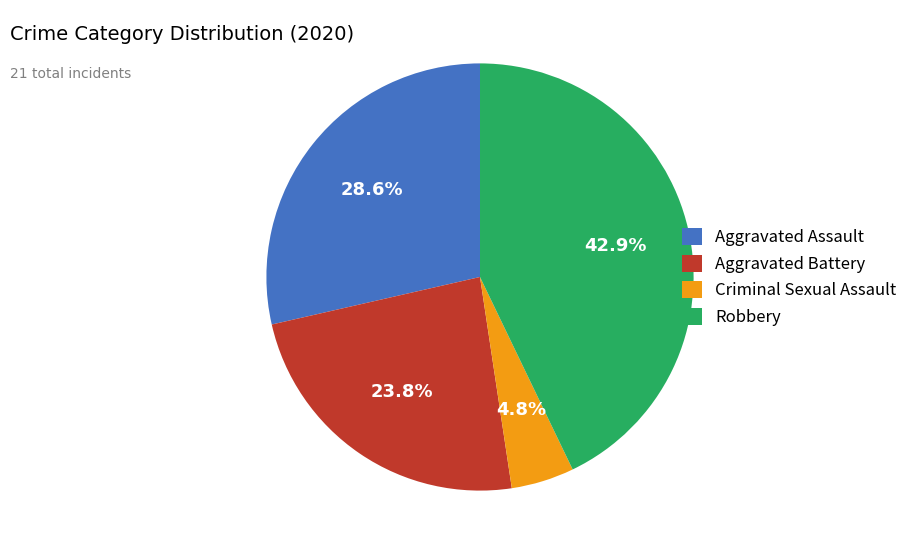

Rank the categories by value from highest to lowest.

Robbery, Aggravated Assault, Aggravated Battery, Criminal Sexual Assault